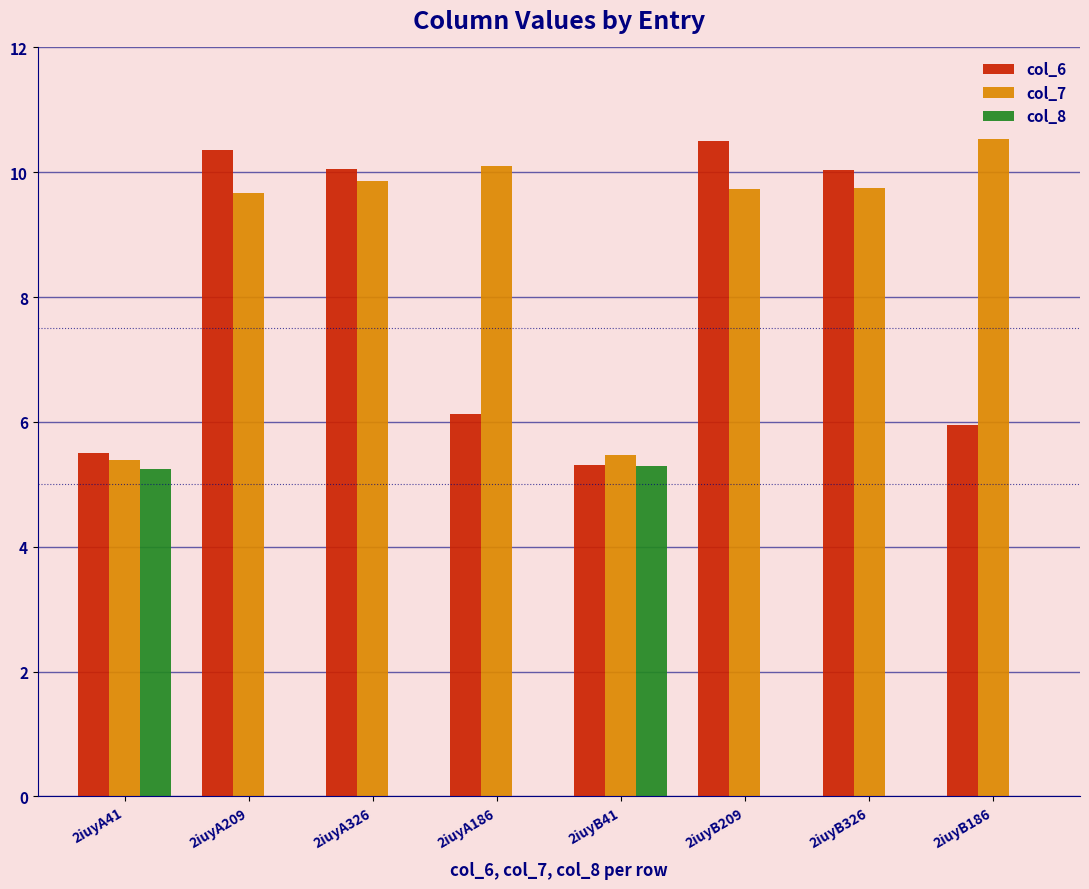

Between 2iuyA326 and 2iuyA186, which series saw the biggest shift?

col_6